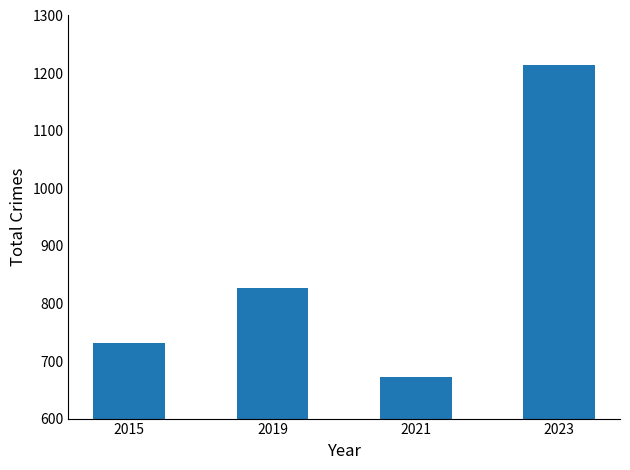

Which label corresponds to the smallest value in the chart?

2021